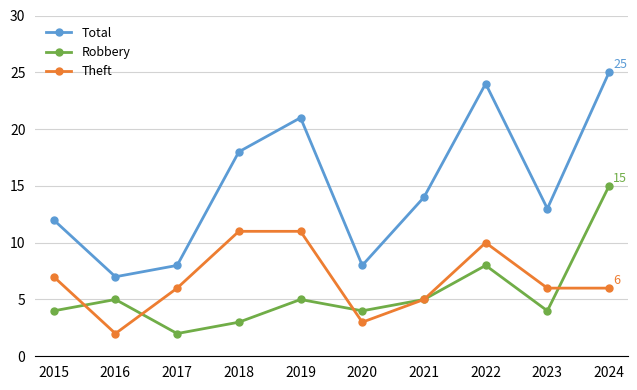

True or false: Total and Robbery intersect in this chart.

False